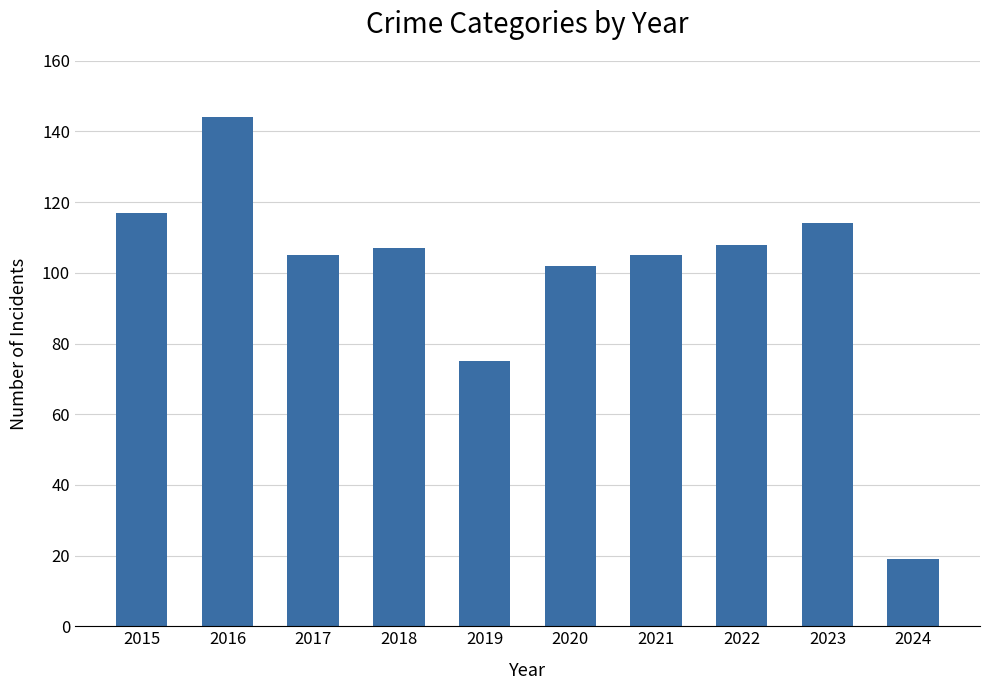

What is the difference between the second highest and minimum values?

98